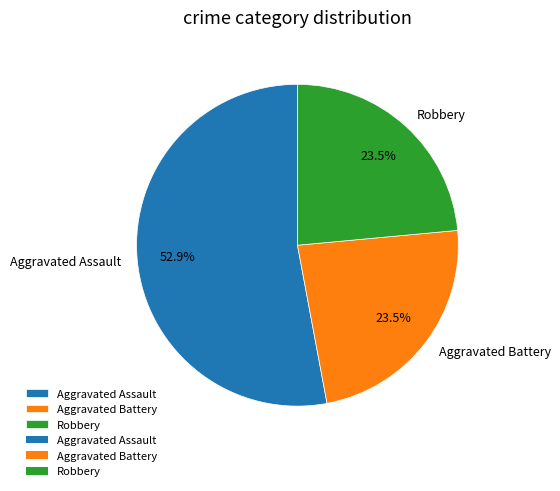

What is the largest slice in the pie chart?

Aggravated Assault